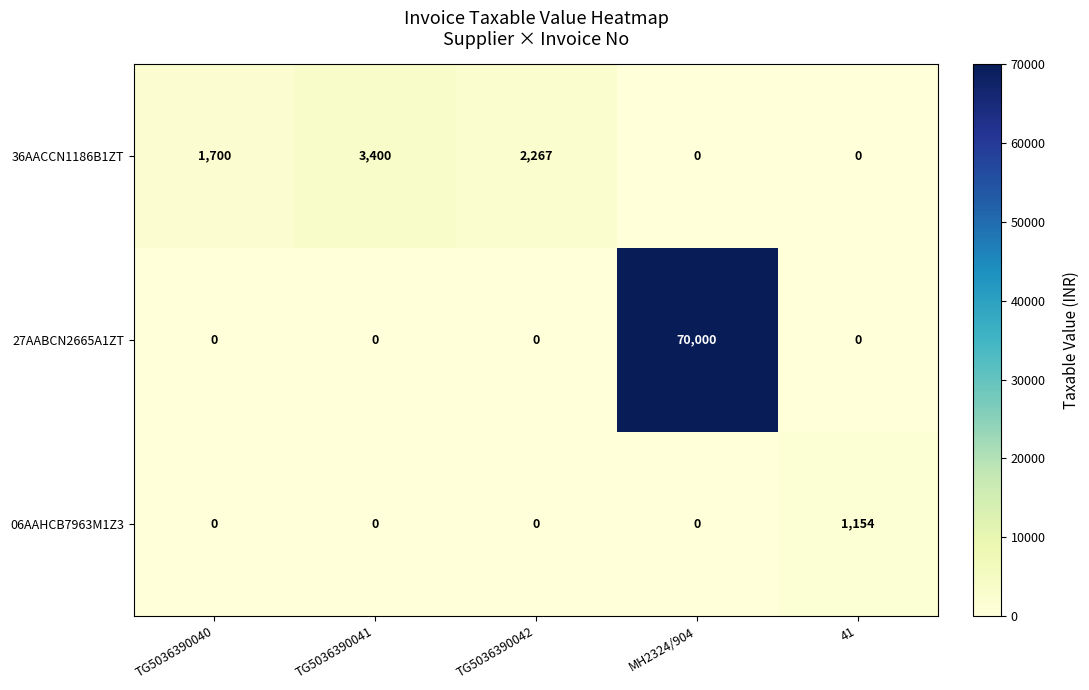

Which series has the largest total across all categories?

27AABCN2665A1ZT